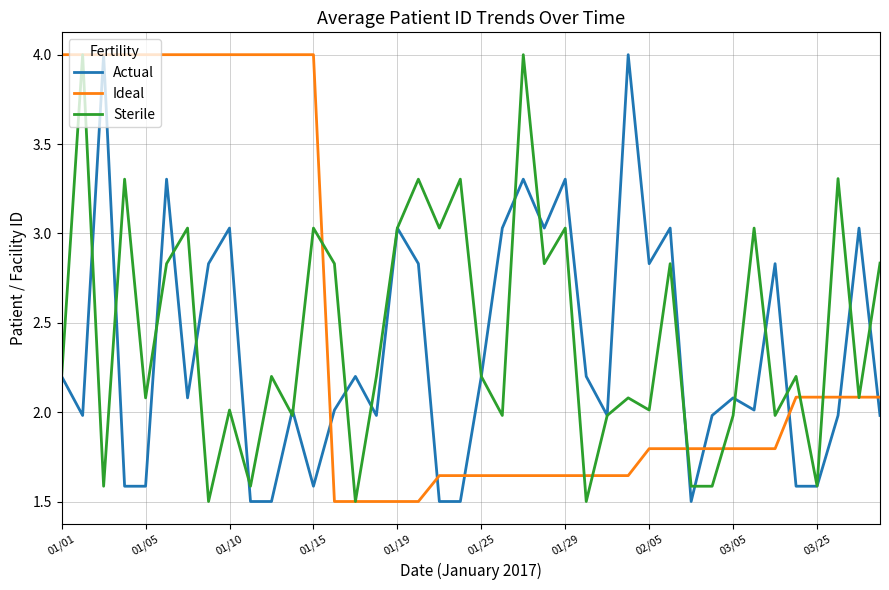

Is this an area chart (filled region under the line)?

No